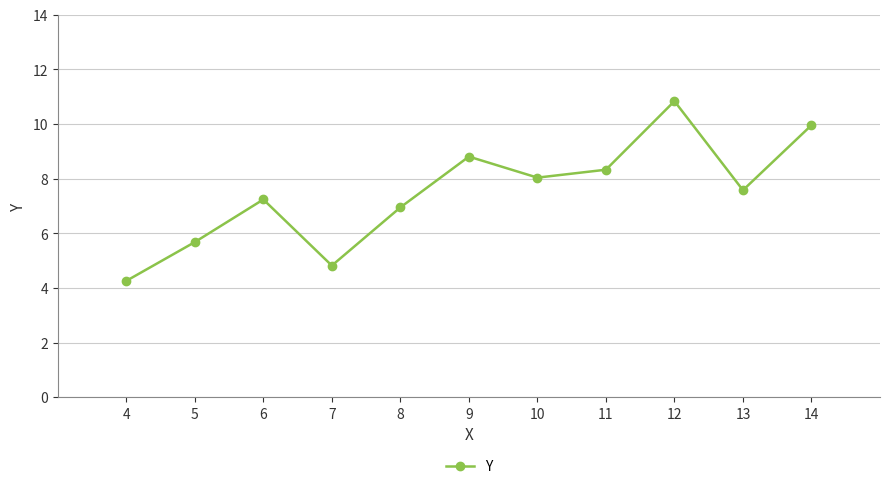

What is the maximum value shown in the chart?

10.8